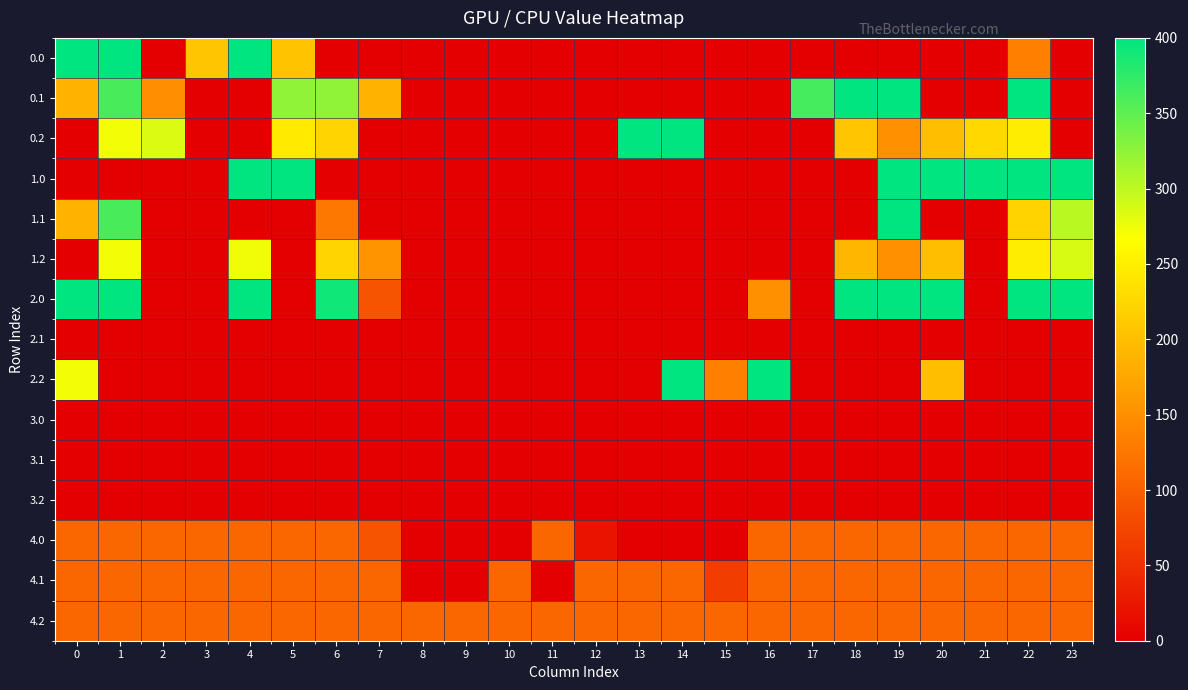

What is the total value across all series at 18?

1526.0